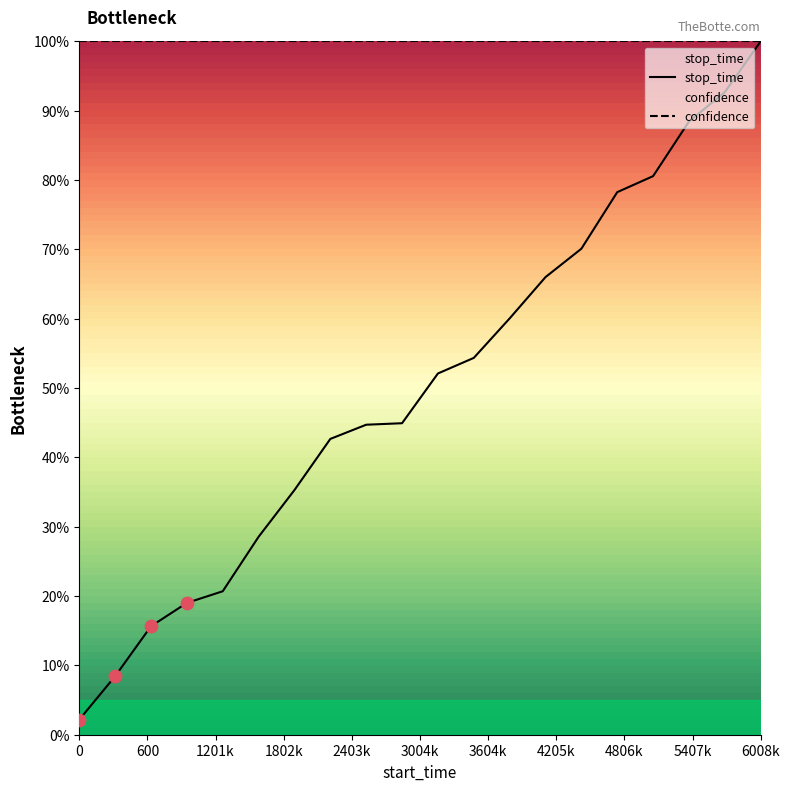

What is the change in value from 1143 to 2687?

+0.2